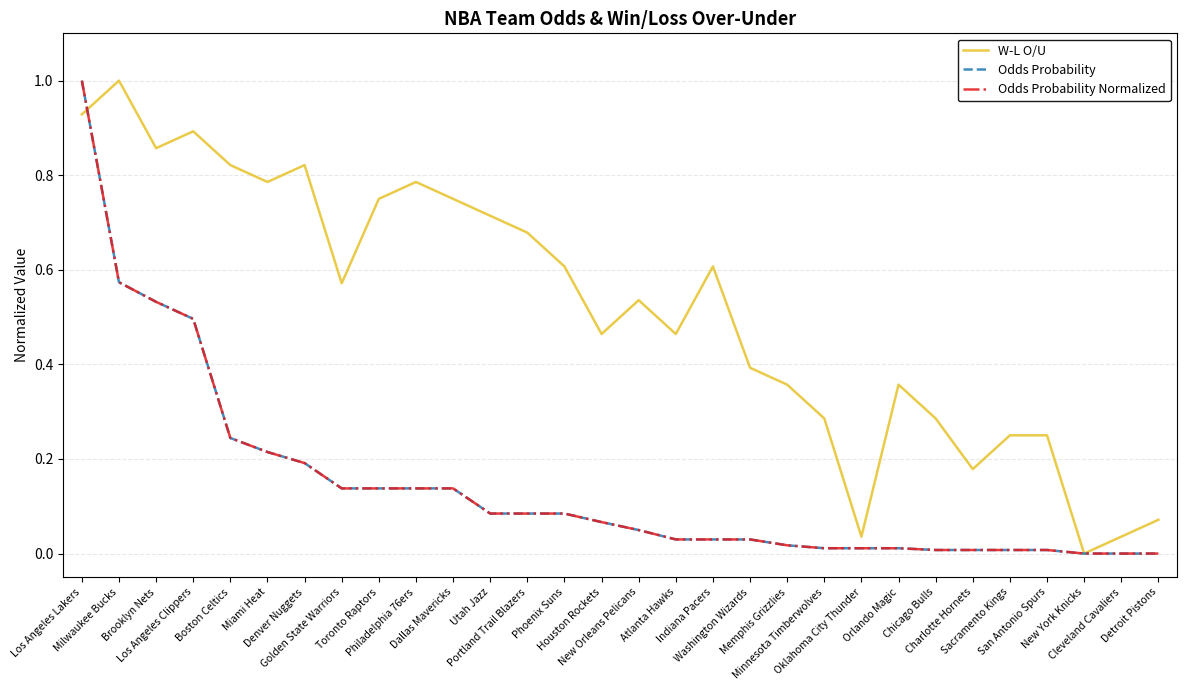

What is the label of the 26th point from the right?

Boston Celtics